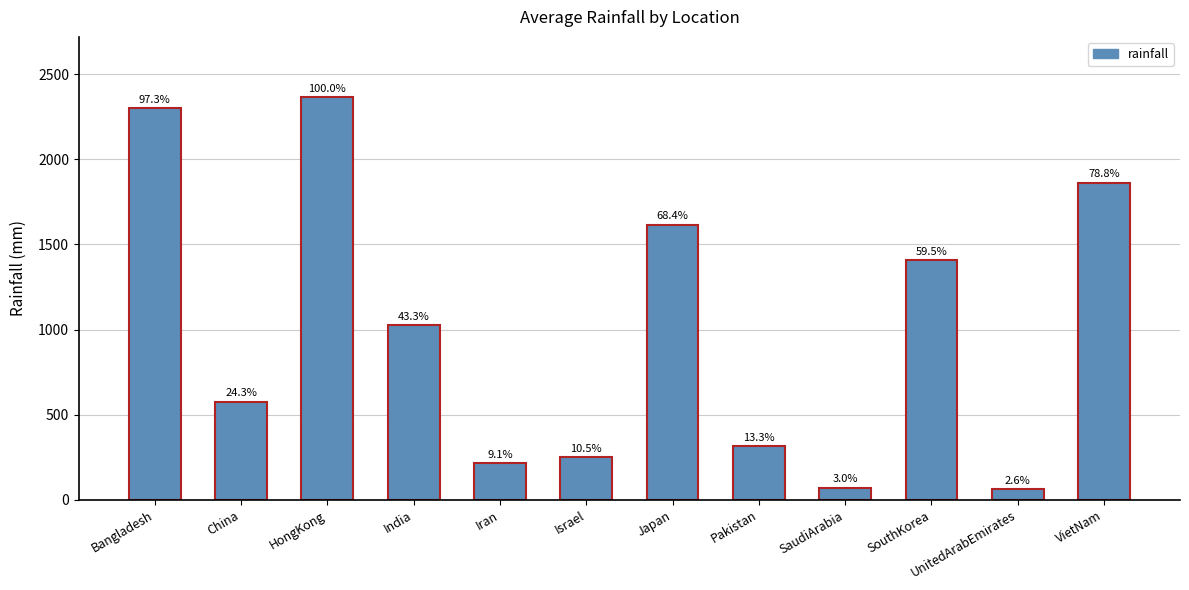

Rank the categories by value from highest to lowest.

HongKong, Bangladesh, VietNam, Japan, SouthKorea, India, China, Pakistan, Israel, Iran, SaudiArabia, UnitedArabEmirates